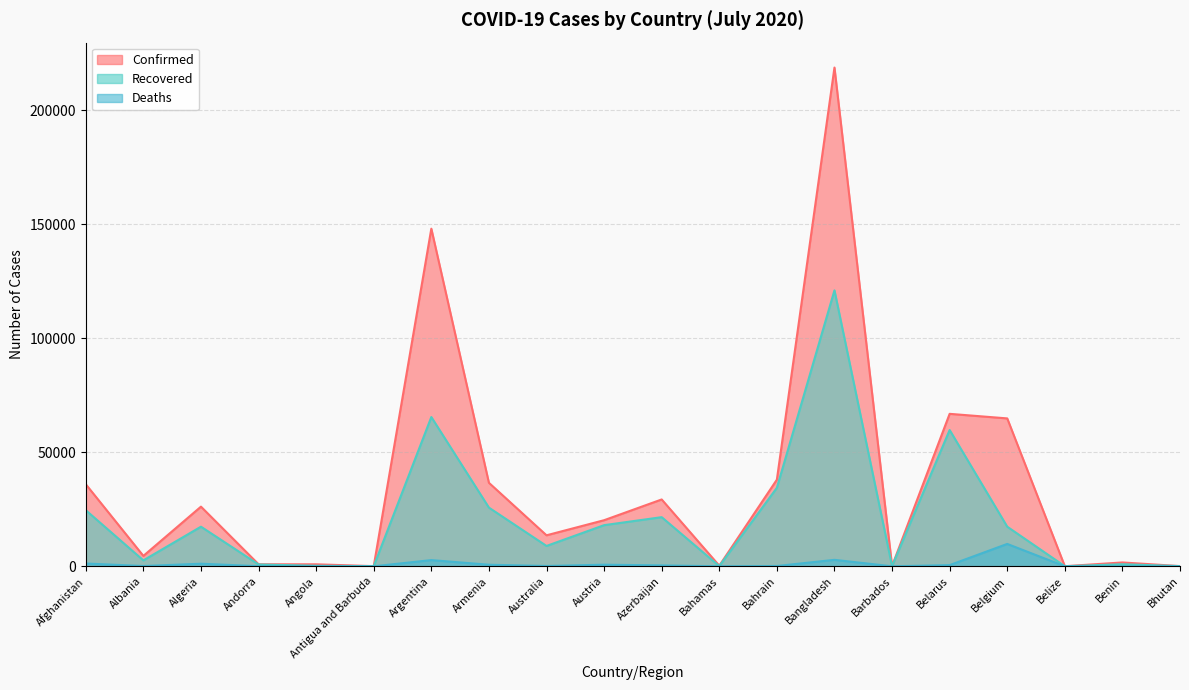

What are all the series names shown in the legend?

Confirmed, Recovered, Deaths